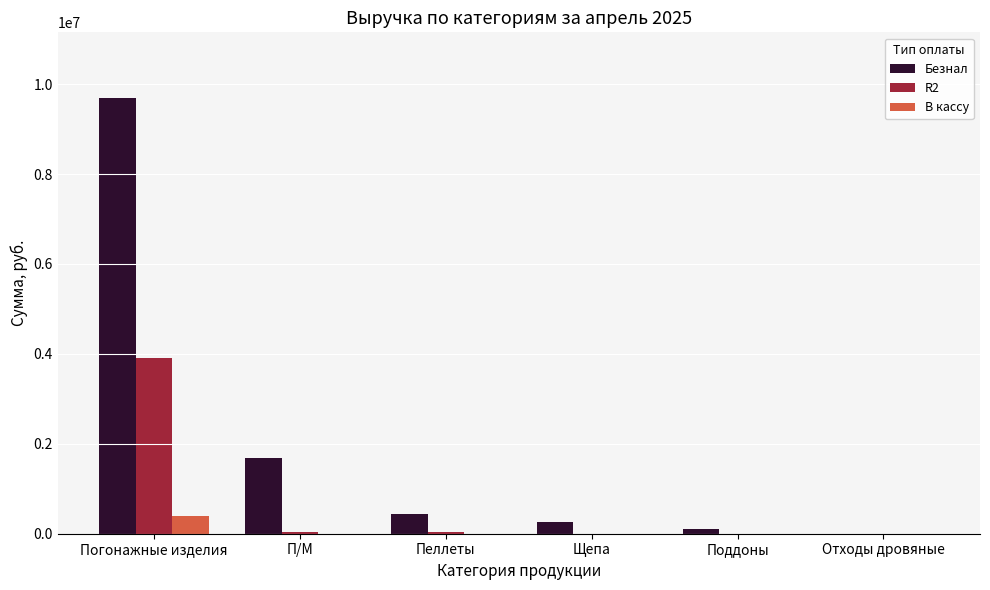

Which series has the largest total across all categories?

Безнал